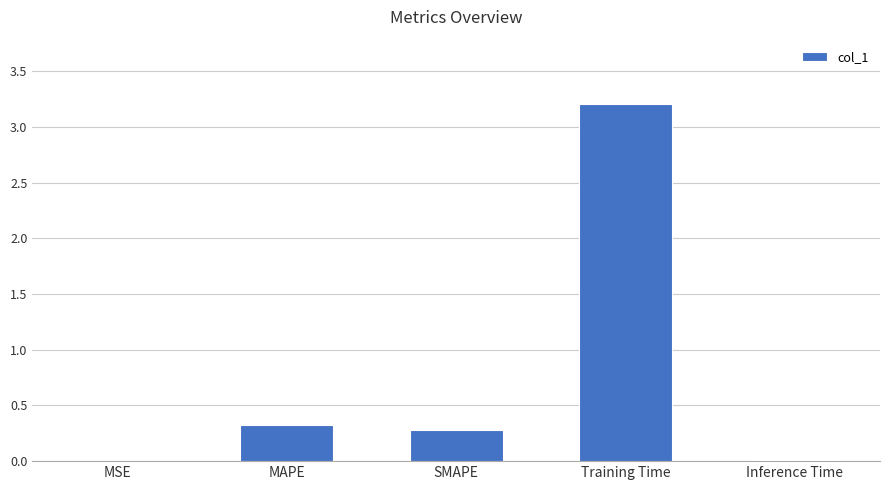

What is the approximate value at SMAPE?

0.3